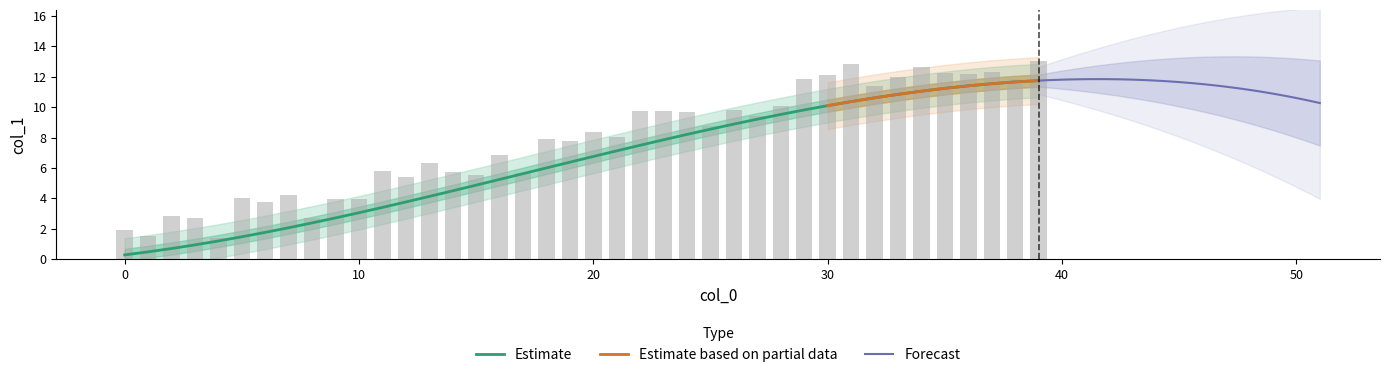

Reading left to right, transcribe all the data shown in this chart.

0.3	0.5	0.7	0.9	1.2	1.5	1.8	2.1	2.4	2.7	3.1	3.4	3.8	4.1	4.5	4.9	5.2	5.6	6.0	6.4	6.8	7.1	7.5	7.9	8.2	8.6	8.9	9.2	9.5	9.8	10.1	10.4	10.6	10.8	11.1	11.2	11.4	11.5	11.7	11.8